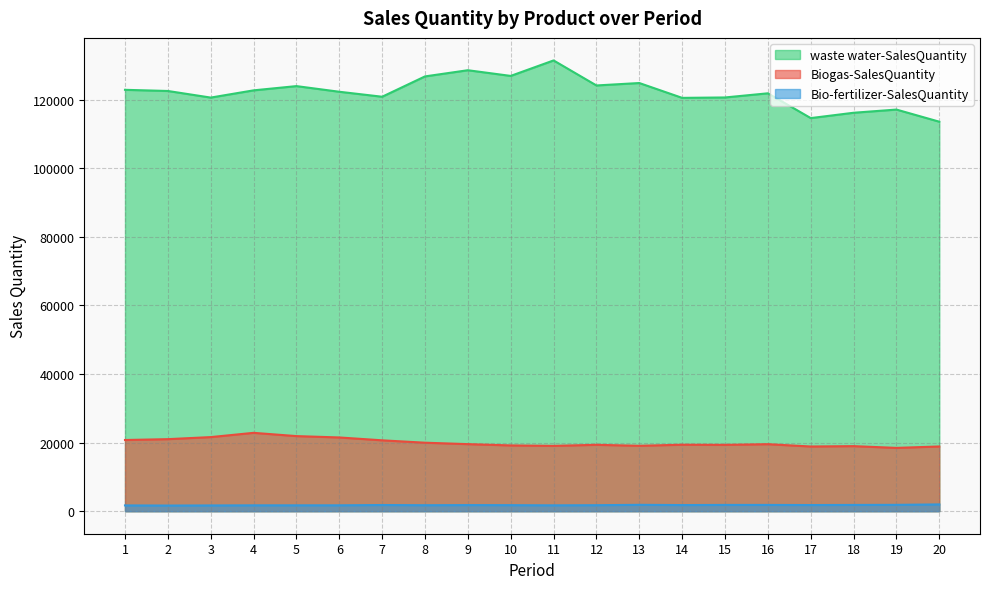

At which label does Bio-fertilizer-SalesQuantity first exceed 1775?

7